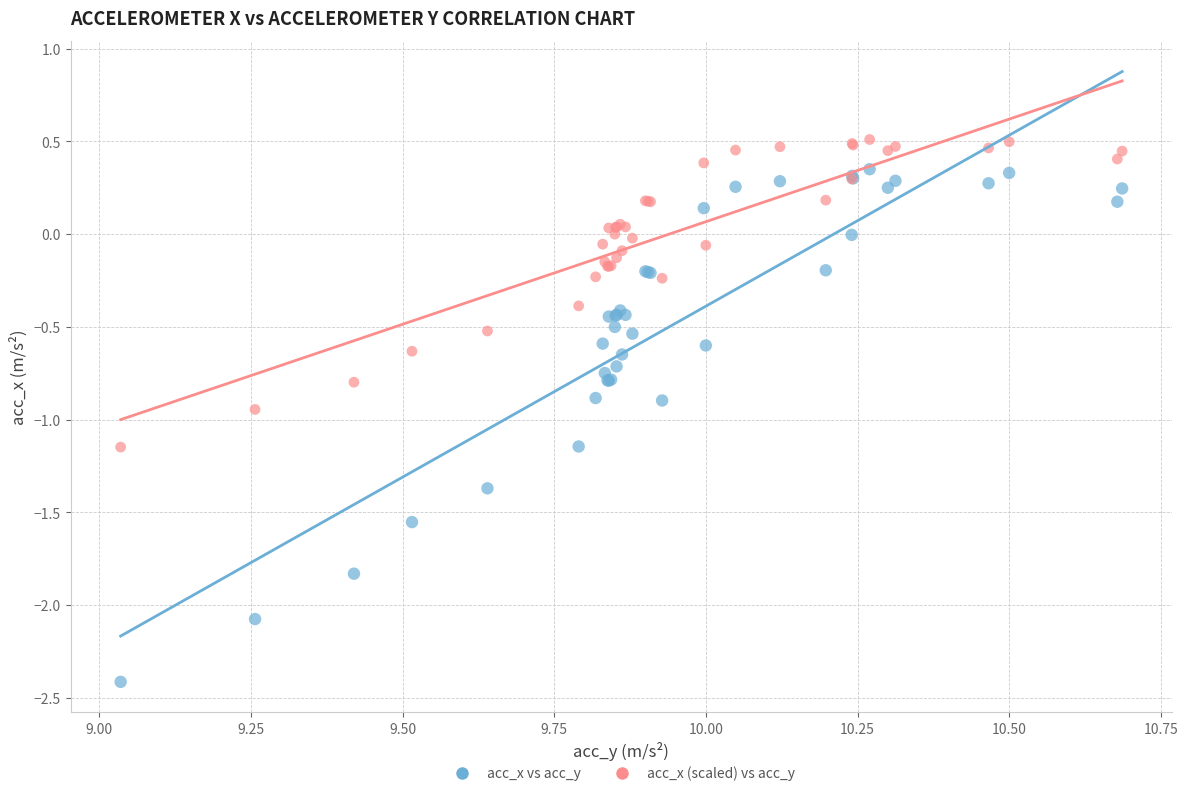

Which series contains the lowest Y value?

acc_x vs acc_y